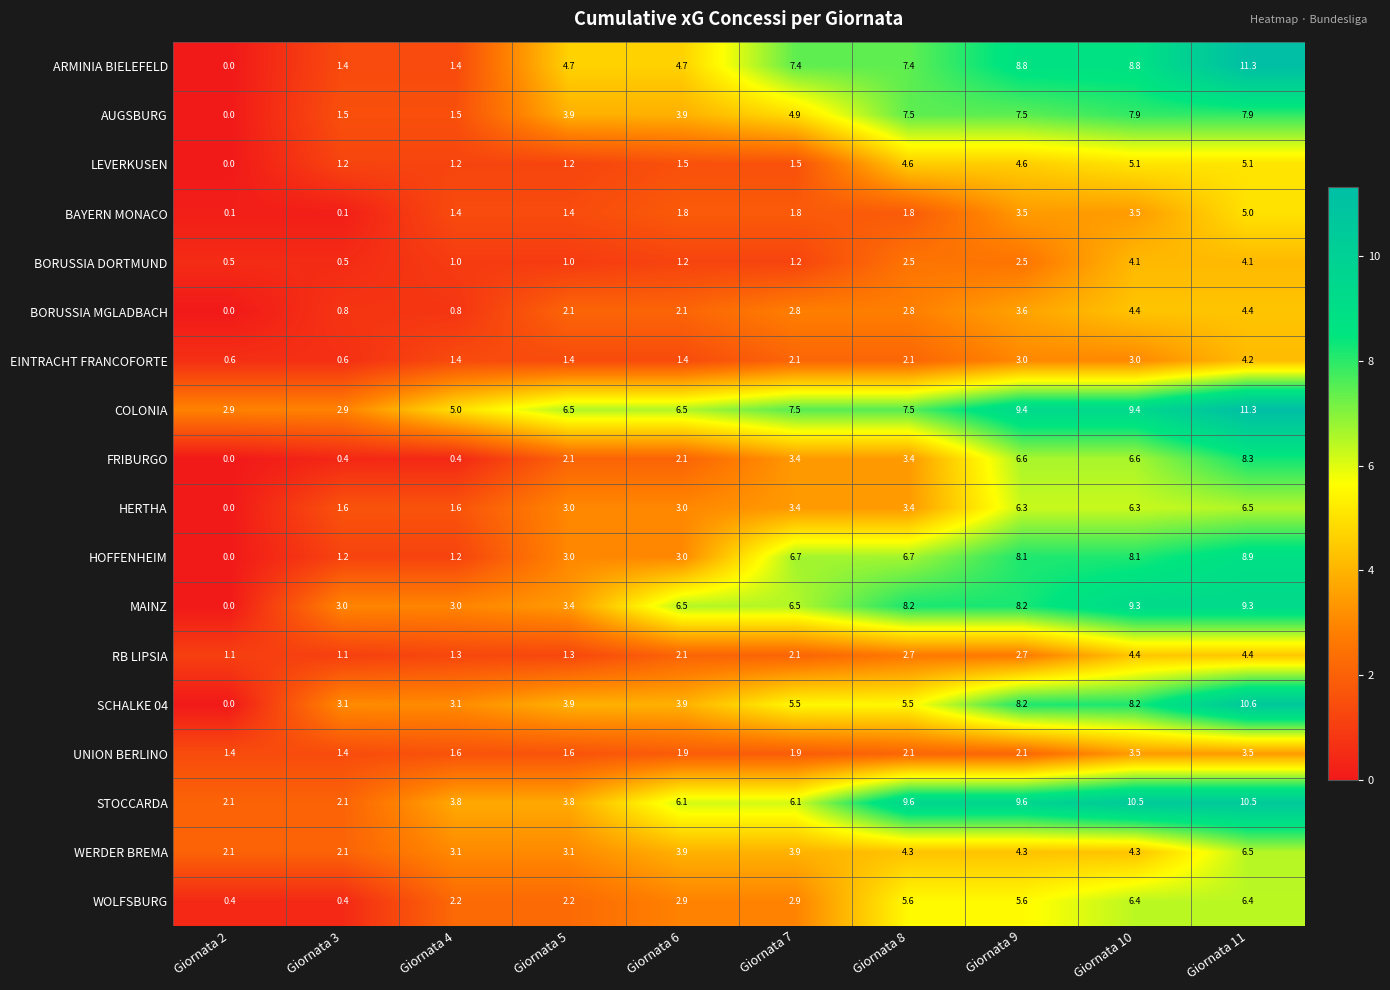

What is the sum of the SCHALKE 04 values at Giornata 8 and Giornata 2?

5.5